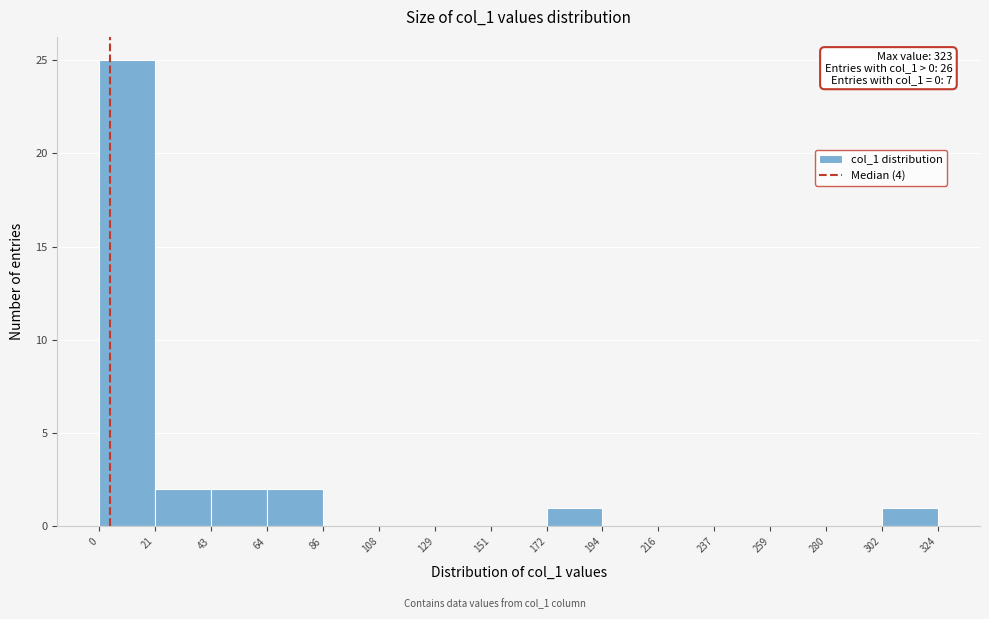

Which range on the x-axis has the tallest bar?

0 to 21